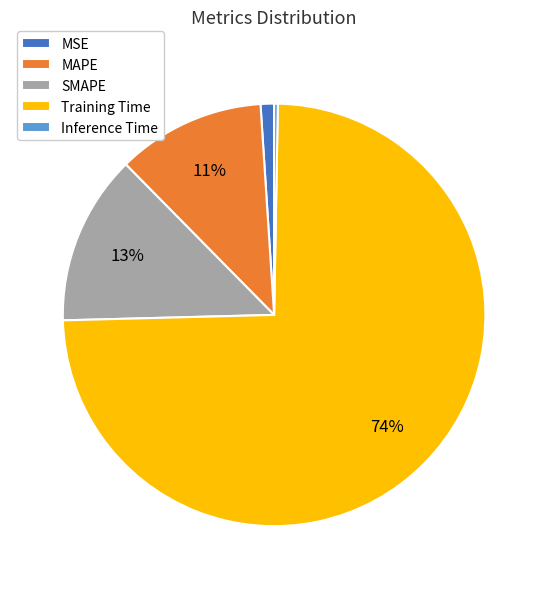

How many slices are in this pie chart?

5